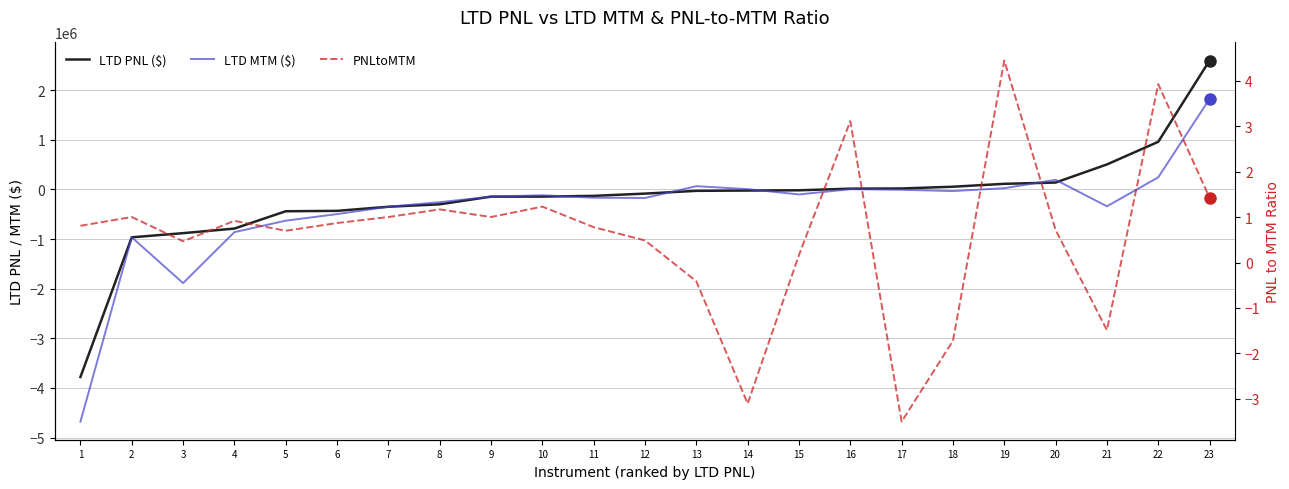

True or false: LTD PNL ($) has a value of -143494.0 at 10.

True